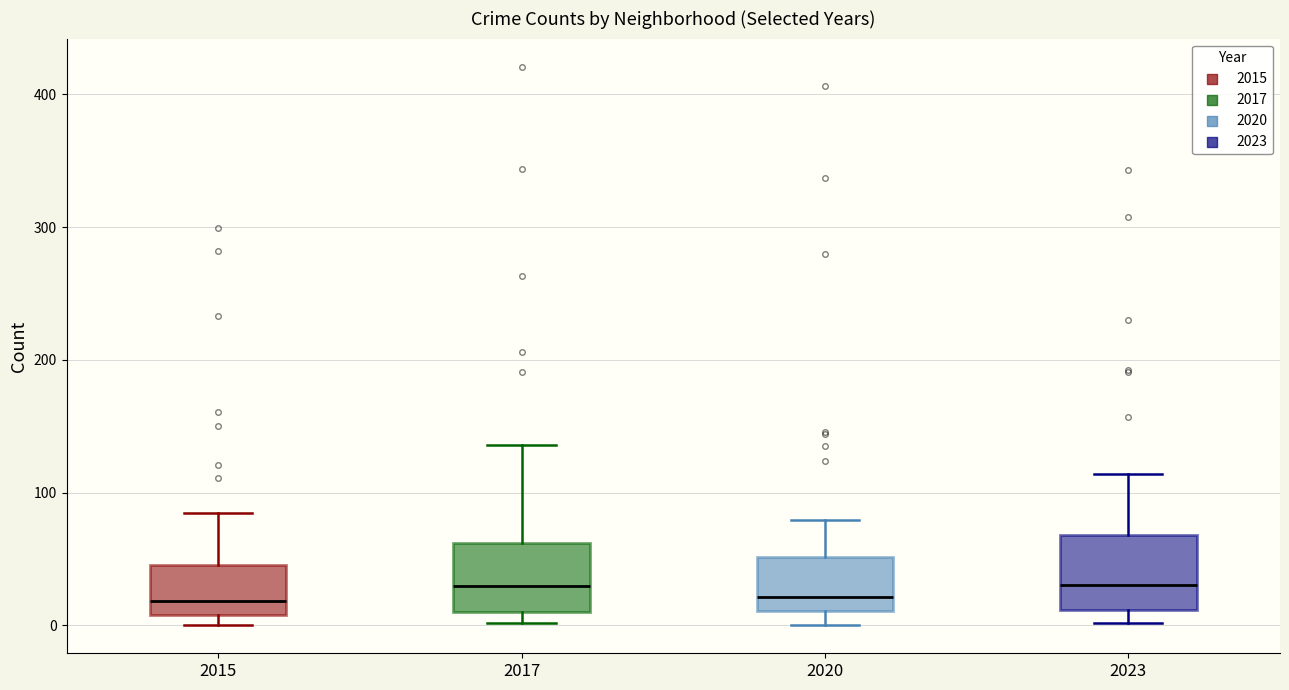

Reading left to right, transcribe this box plot: for each box, give where its median line is, the range the box spans, and where its two whiskers end, as read against the y-axis. The values are not printed on the chart, so give them approximately, as read against the axis.

2015: median 20, box 10 to 50, whiskers 0 to 90
2017: median 30, box 10 to 60, whiskers 0 to 140
2020: median 20, box 10 to 50, whiskers 0 to 80
2023: median 30, box 10 to 70, whiskers 0 to 110